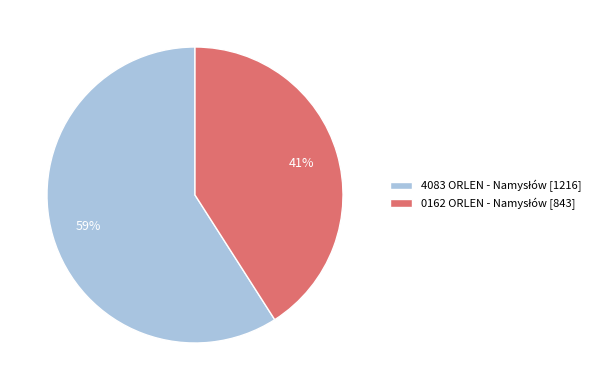

To the nearest percent, what is the average slice percentage?

50%